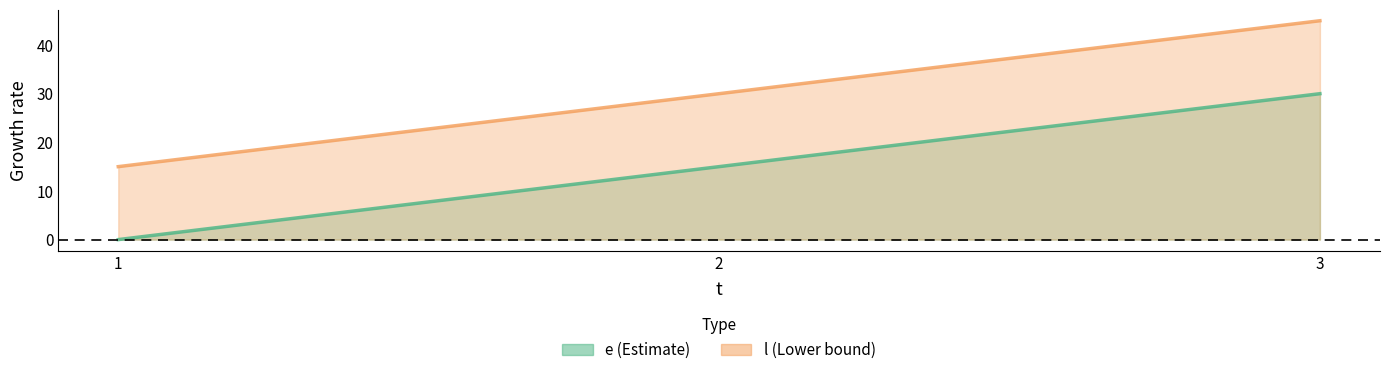

What is the sum of all e values?

45